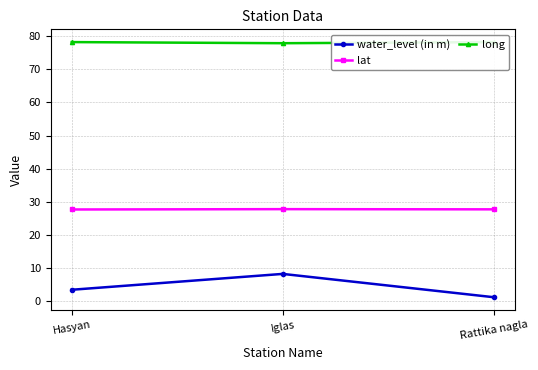

What is the sum of all water_level (in m) values?

12.5